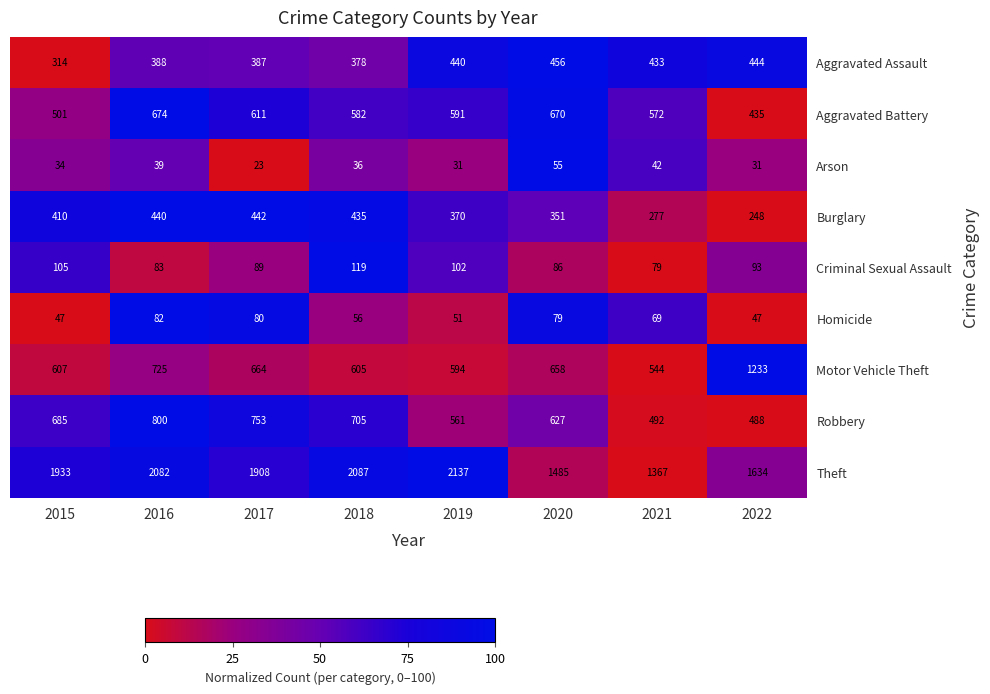

What is the sum of the Theft values at 2019 and 2020?

3622